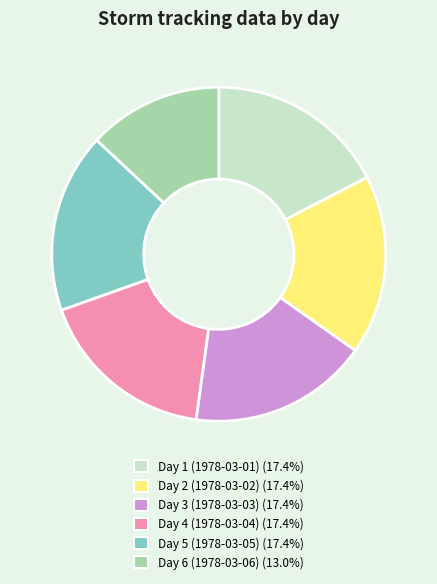

Is there any slice that represents more than half of the pie?

No